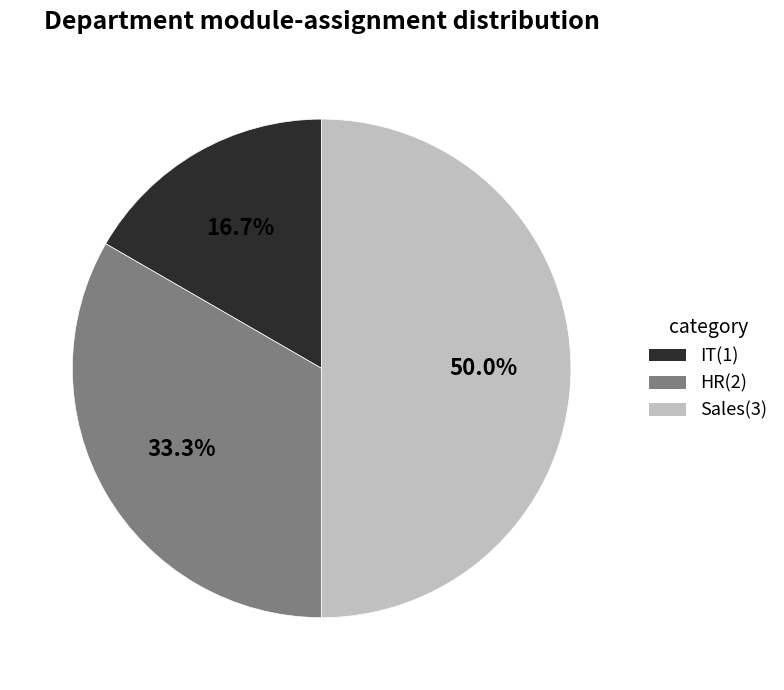

Between IT and Sales, which is larger?

Sales